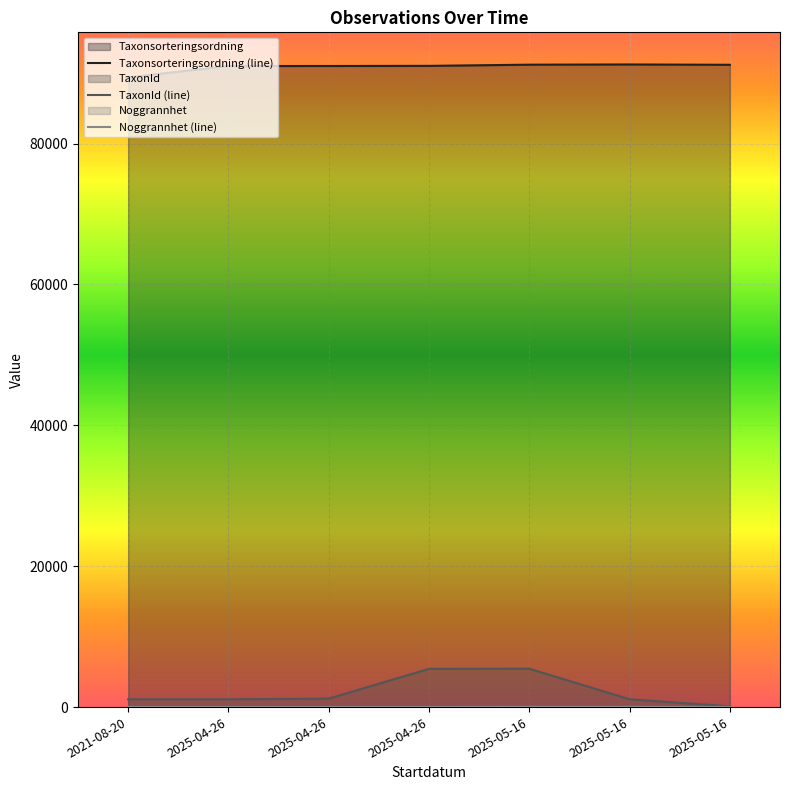

What is the spread (max minus min) of values at 2025-04-26?

91003